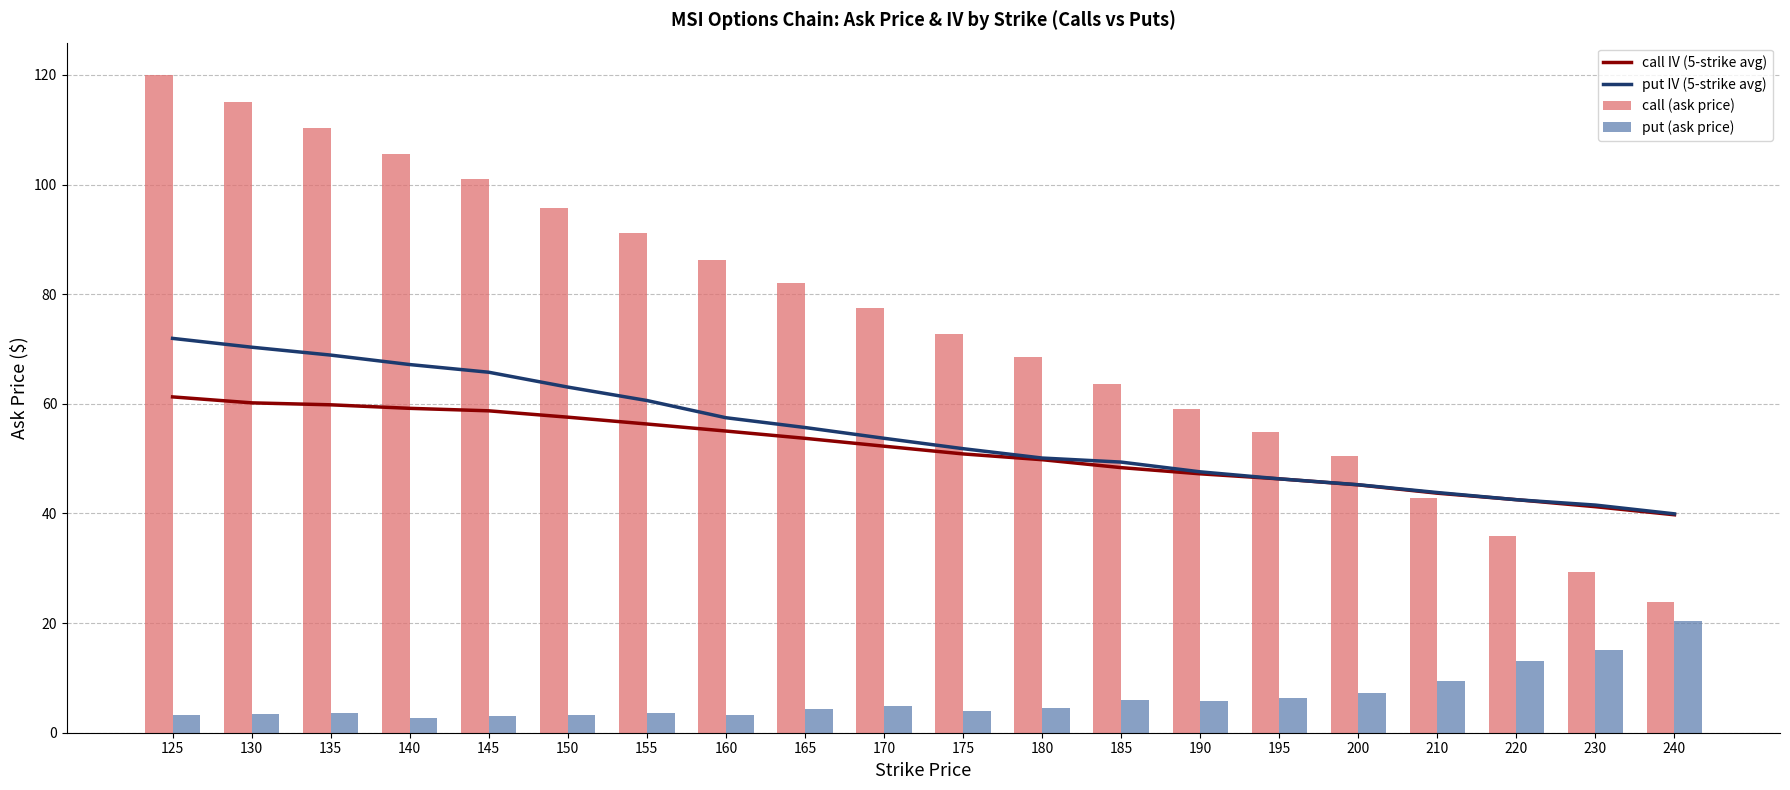

What value does the put IV (5-strike avg) series have at 150?

63.1